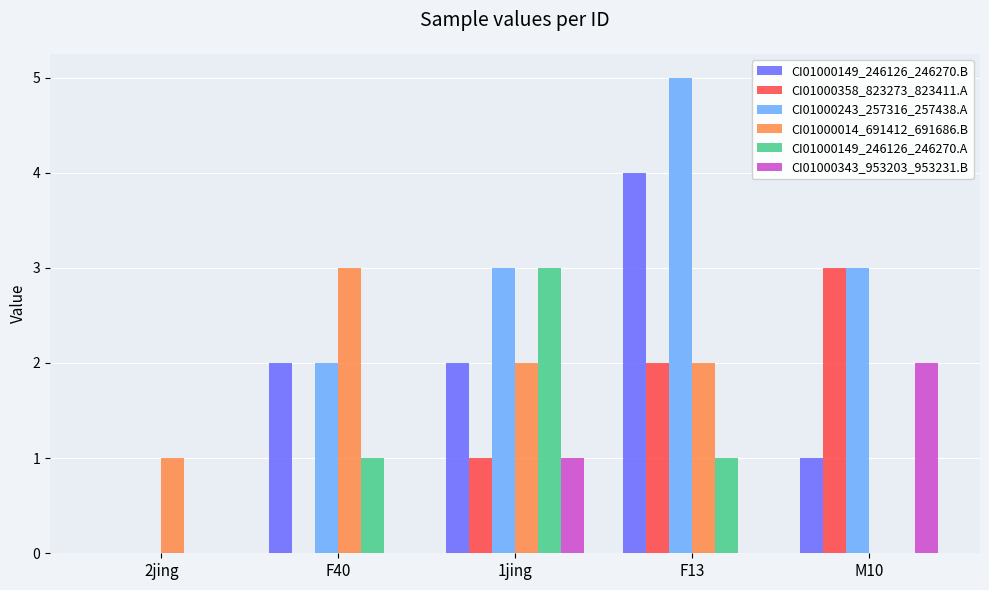

Reading right to left, extract all data points from this chart.

CI01000149_246126_246270.B: M10=1	F13=4	1jing=2	F40=2	2jing=0
CI01000358_823273_823411.A: M10=3	F13=2	1jing=1	F40=0	2jing=0
CI01000243_257316_257438.A: M10=3	F13=5	1jing=3	F40=2	2jing=0
CI01000014_691412_691686.B: M10=0	F13=2	1jing=2	F40=3	2jing=1
CI01000149_246126_246270.A: M10=0	F13=1	1jing=3	F40=1	2jing=0
CI01000343_953203_953231.B: M10=2	F13=0	1jing=1	F40=0	2jing=0